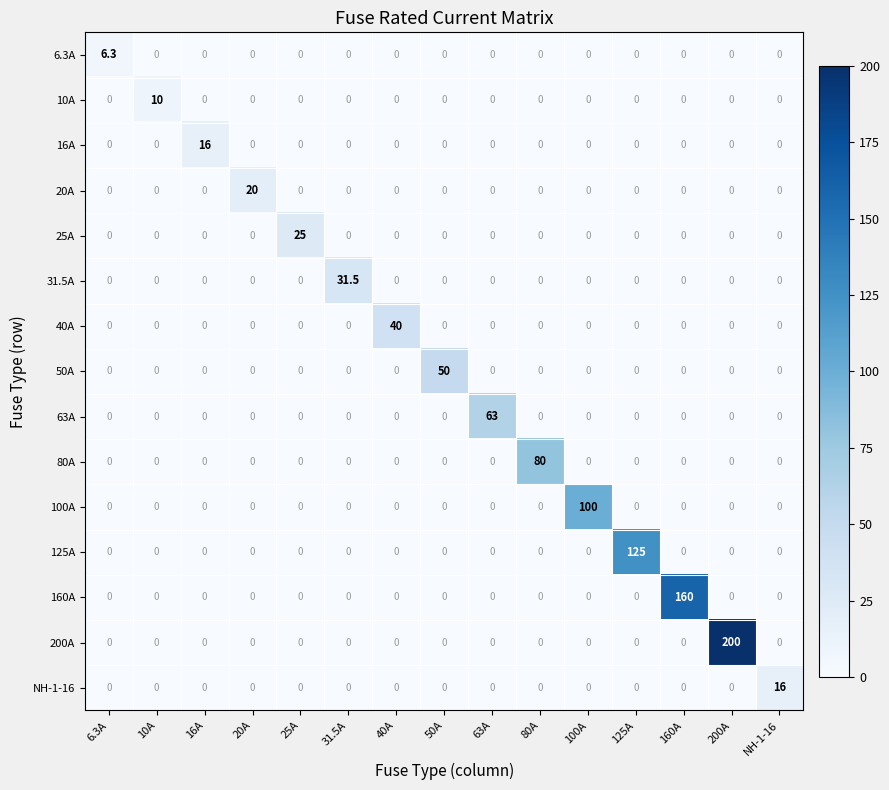

At which category is the sum across all series the highest?

200A